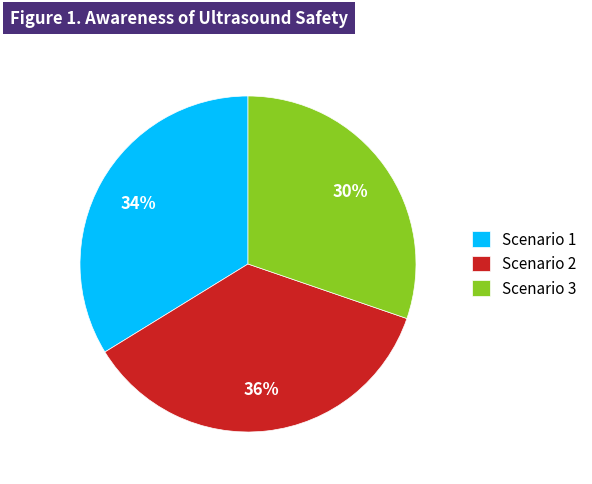

What is the ratio of the value at Scenario 1 to the value at Scenario 3?

1.1